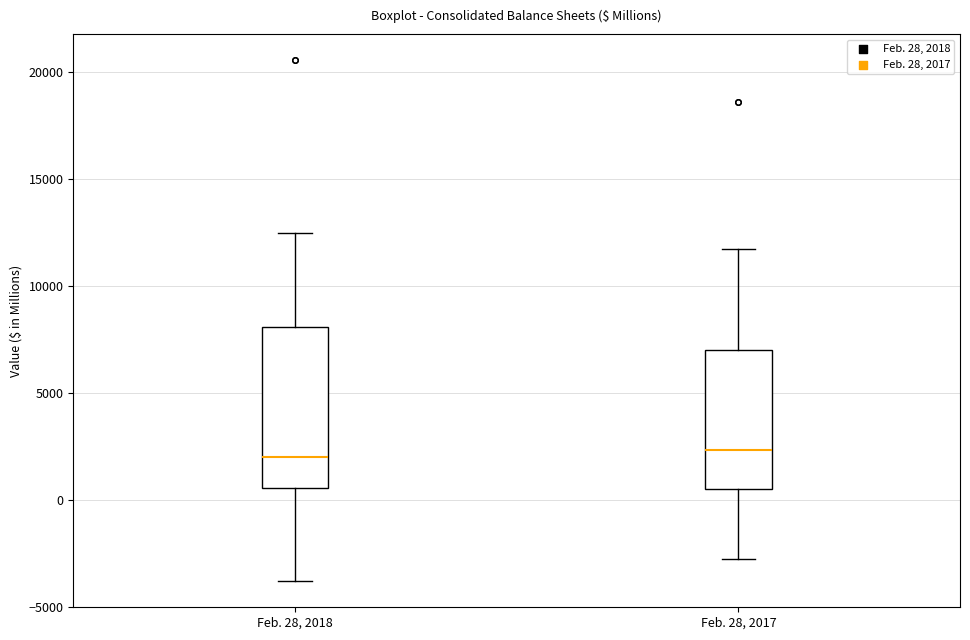

Reading left to right, transcribe this box plot: for each box, give where its median line is, the range the box spans, and where its two whiskers end, as read against the y-axis. The values are not printed on the chart, so give them approximately, as read against the axis.

Feb. 28, 2018: median 2000, box 500 to 8000, whiskers -4000 to 12500
Feb. 28, 2017: median 2500, box 500 to 7000, whiskers -3000 to 11500